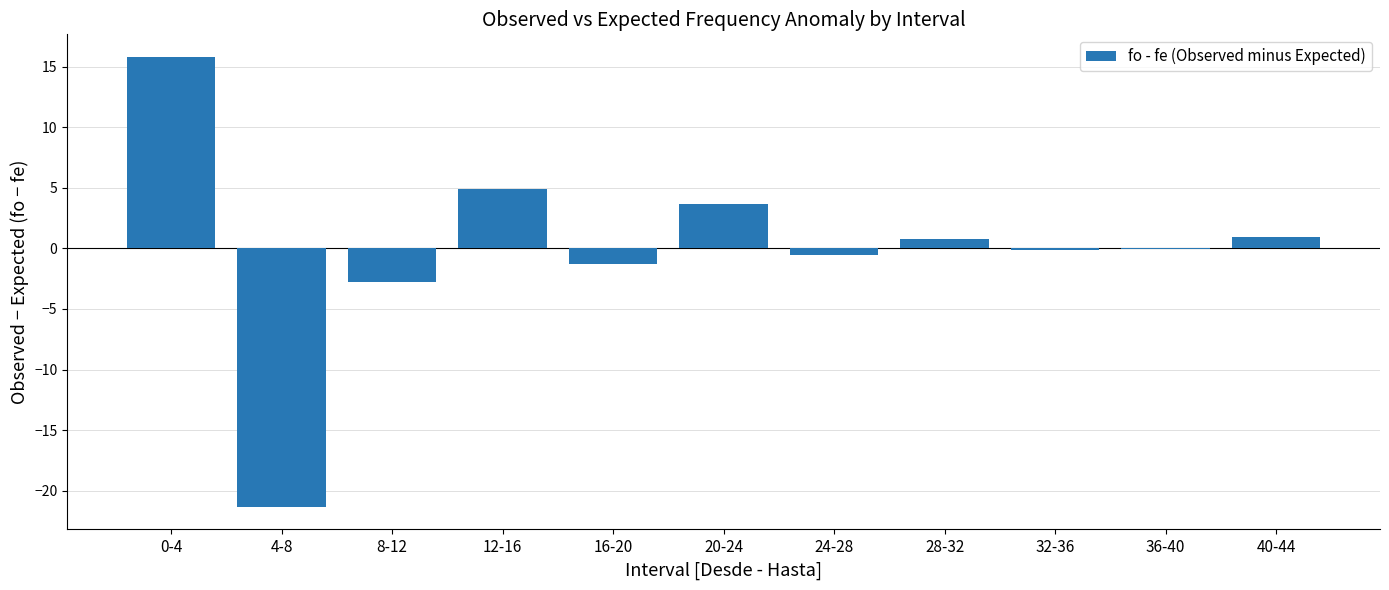

Between 4-8 and 40-44, which is larger?

40-44